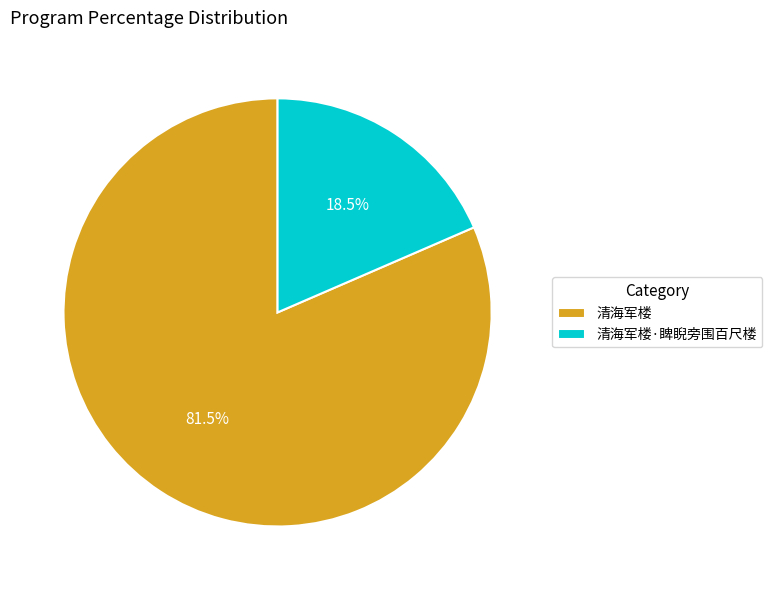

Is it true that 清海军楼 is 75% of the pie?

False